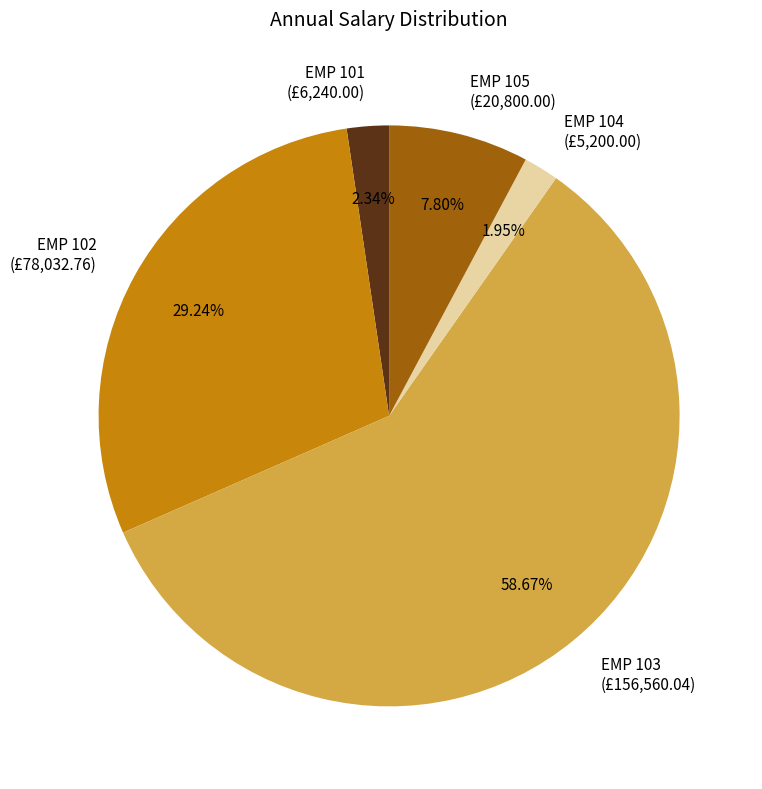

What is the largest slice in the pie chart?

EMP 103